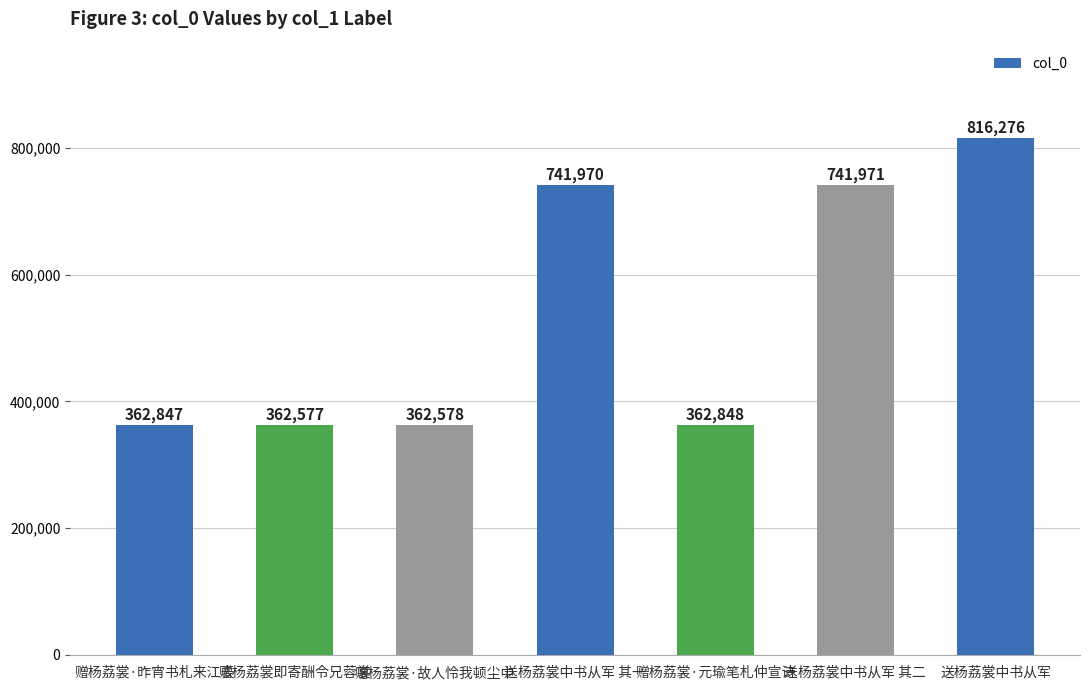

List the labels in order of value, smallest first.

赠杨荔裳即寄酬令兄蓉裳, 赠杨荔裳·故人怜我顿尘中, 赠杨荔裳·昨宵书札来江表, 赠杨荔裳·元瑜笔札仲宣诗, 送杨荔裳中书从军 其一, 送杨荔裳中书从军 其二, 送杨荔裳中书从军